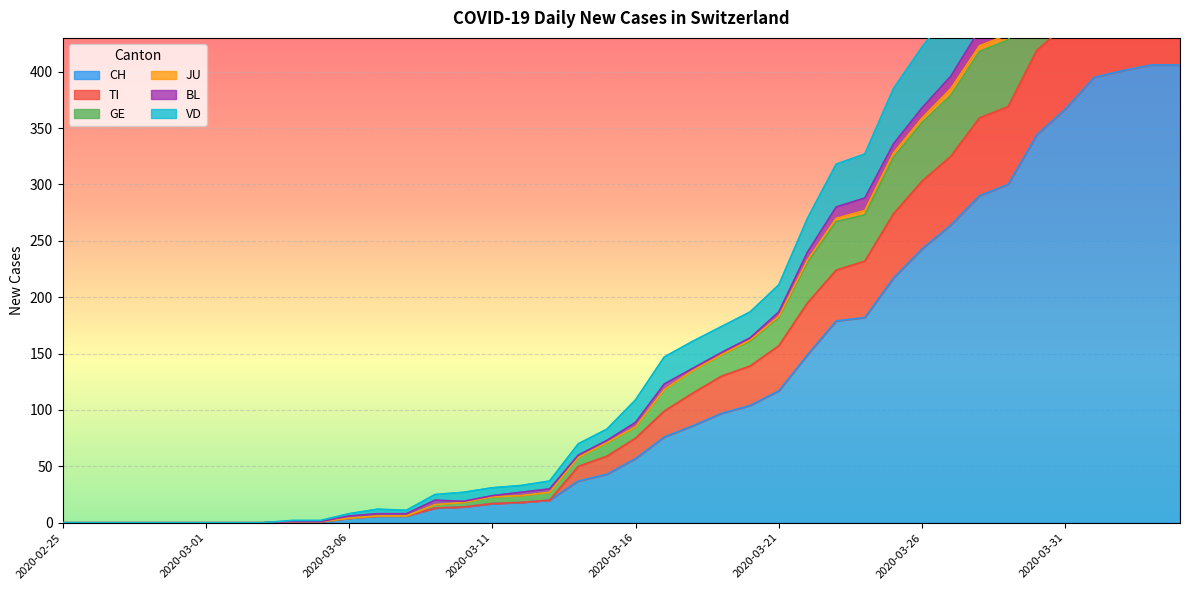

The value of CH at 2020-03-26 is 369. True or false?

False